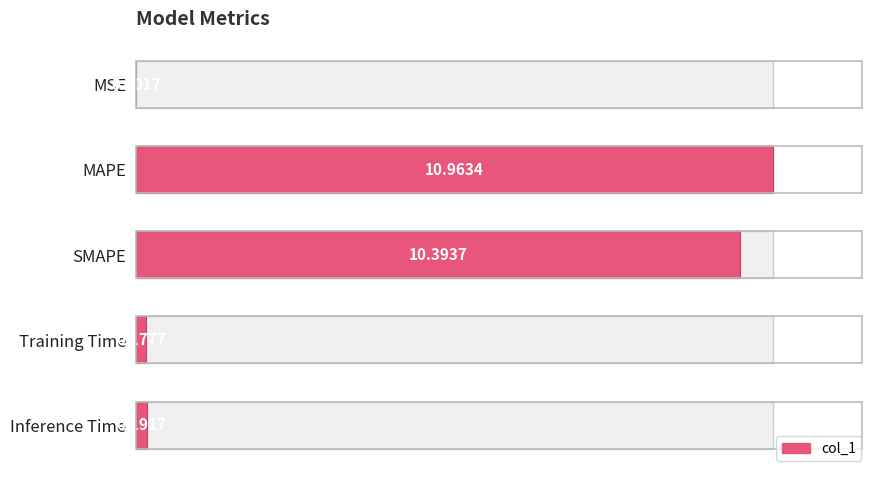

What is the maximum value shown in the chart?

11.0